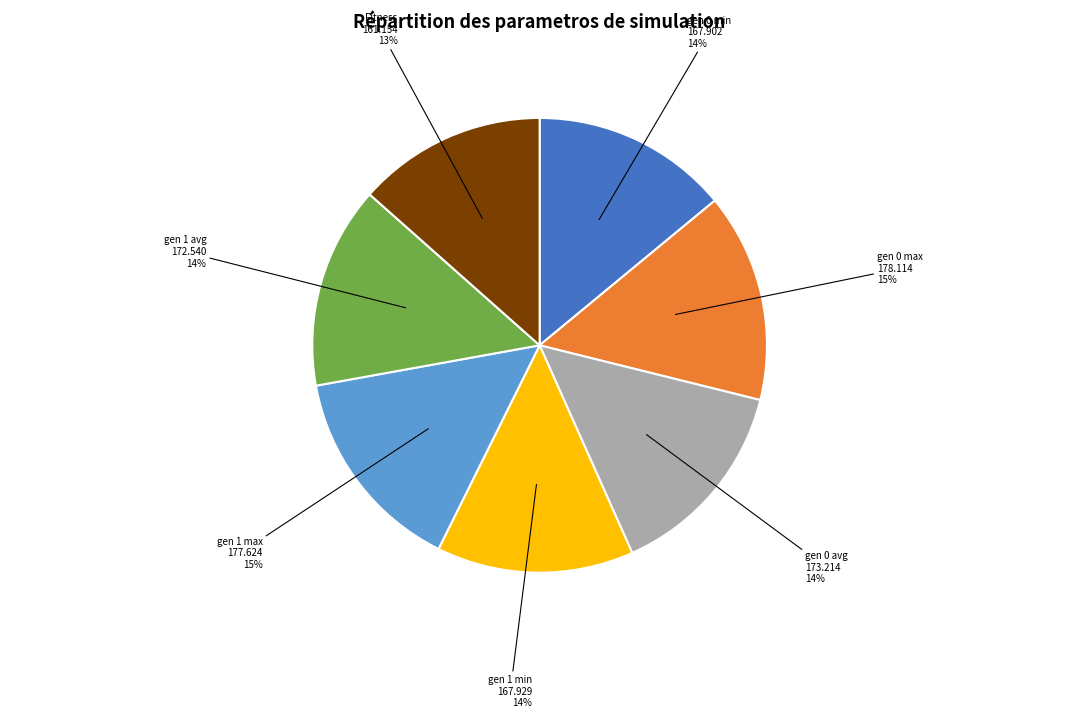

To the nearest percent, what is the average slice percentage?

14%